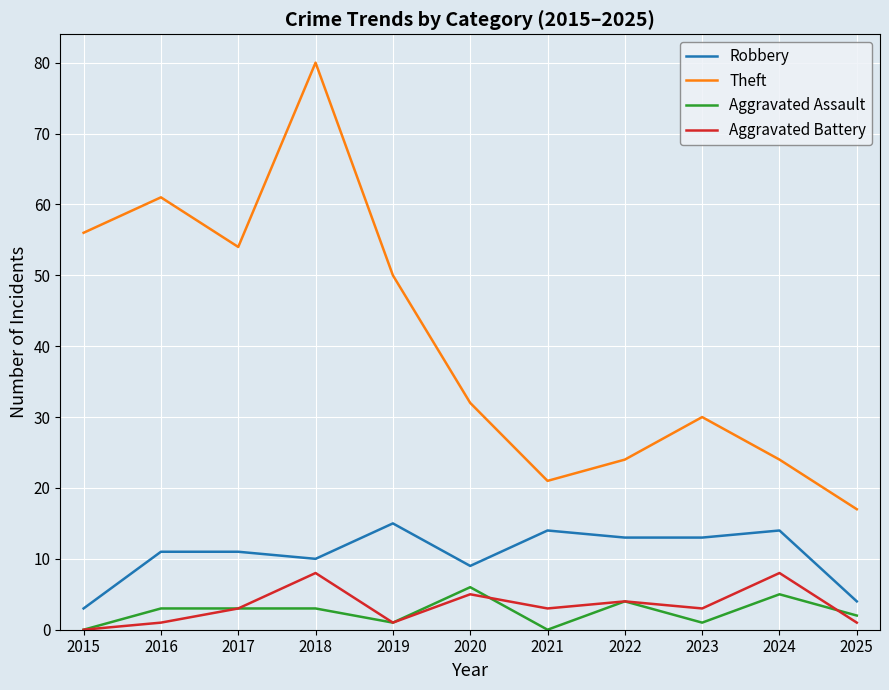

Which series has the largest total across all categories?

Theft